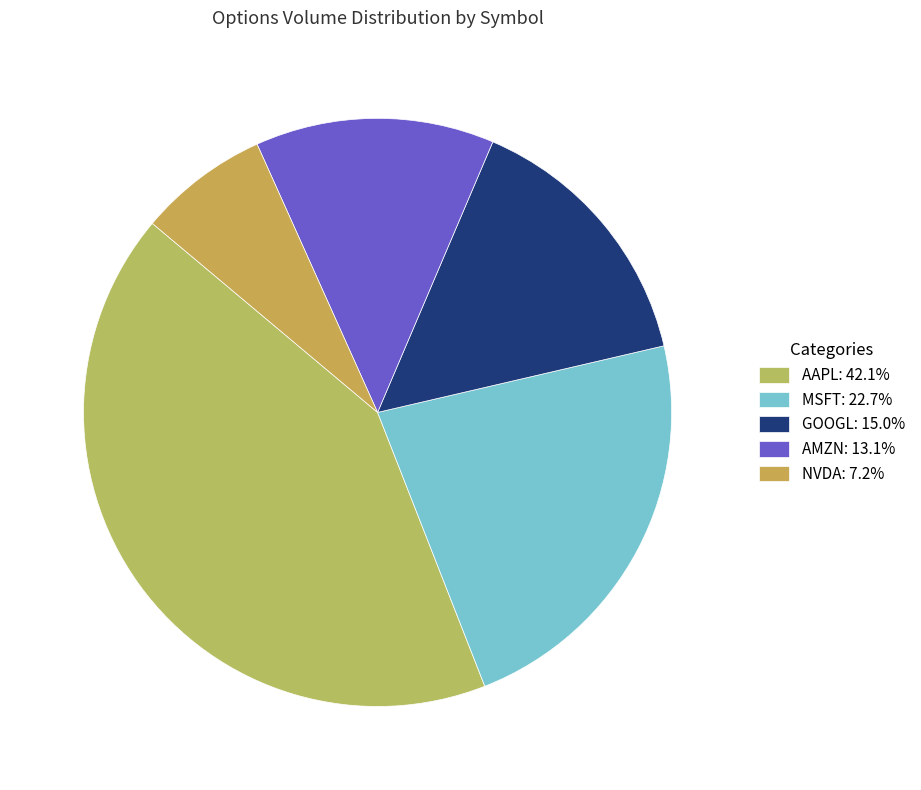

How many slices are in this pie chart?

5